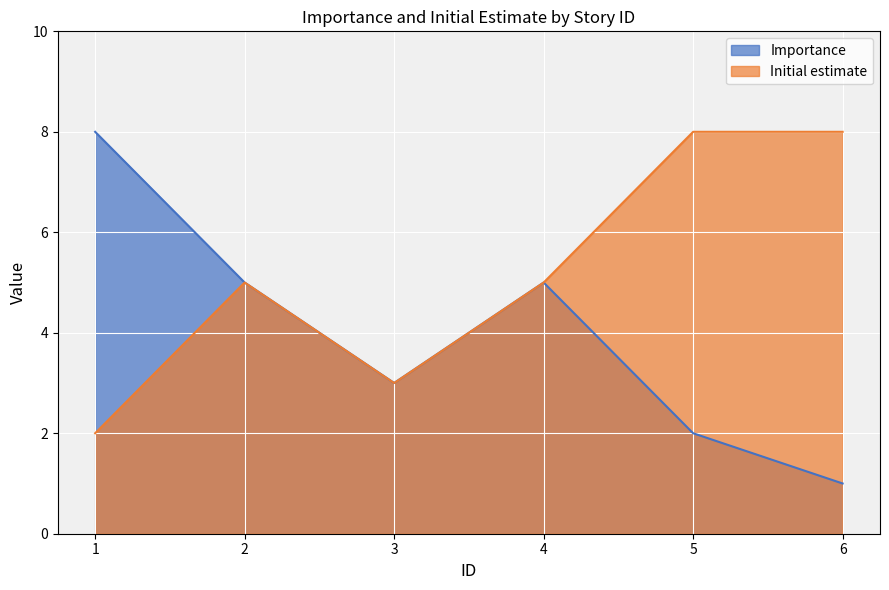

What is the sum of all Initial estimate values?

31